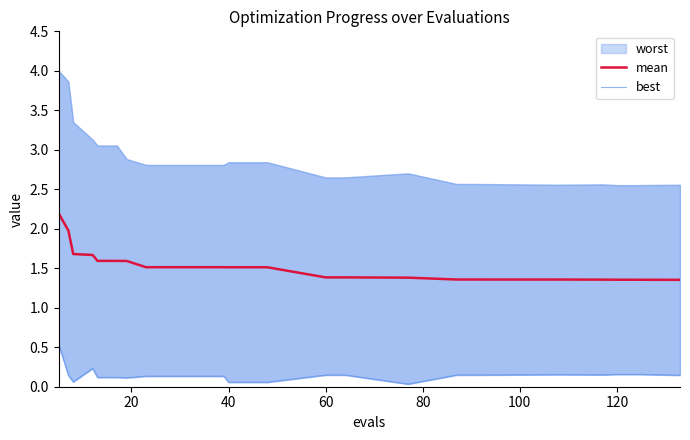

The value of mean at 60 is 1.4. True or false?

True